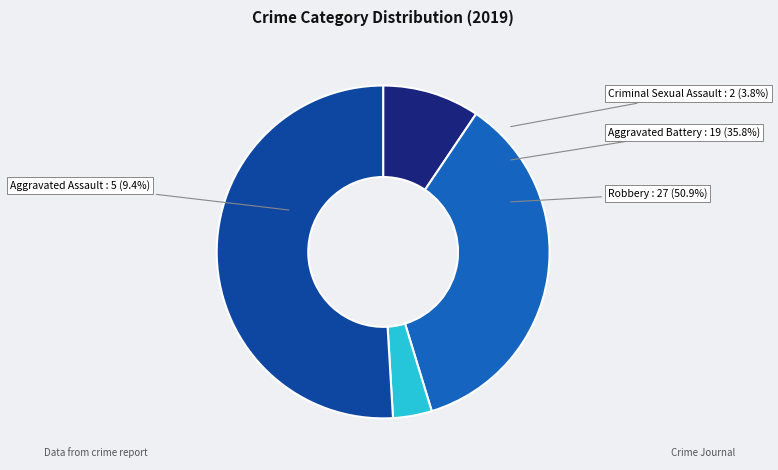

Which category accounts for the majority?

Robbery